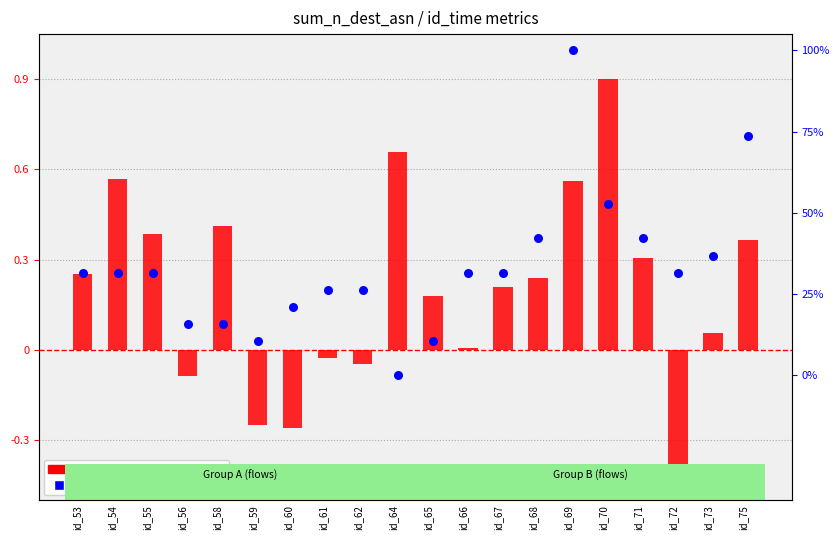

Which series has the widest spread of Y values?

avg_ttl (normalized)